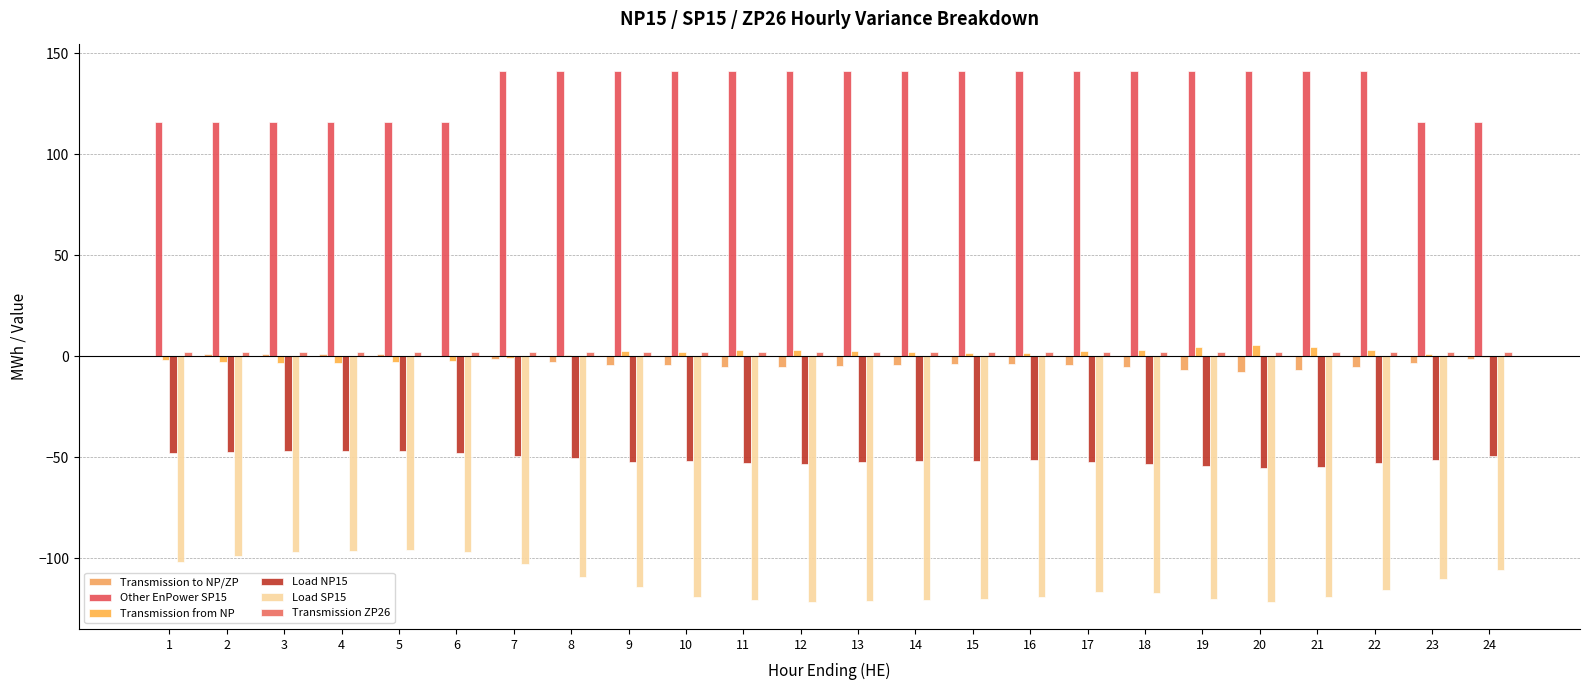

How many groups of bars are there?

24